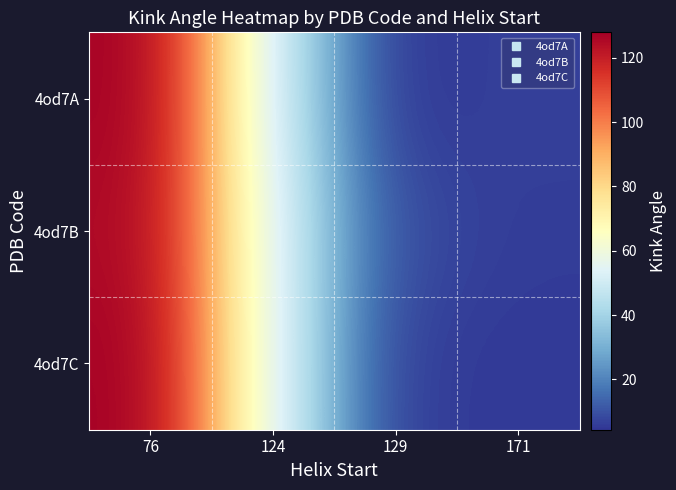

How many distinct data groups are displayed?

3